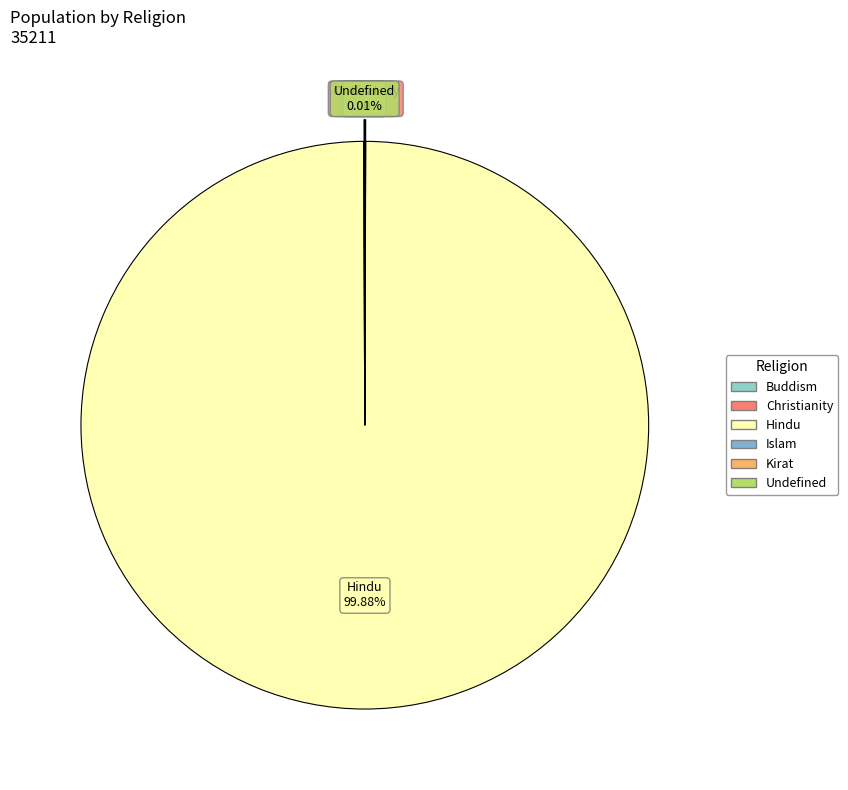

Is Hindu the majority of the pie?

Yes